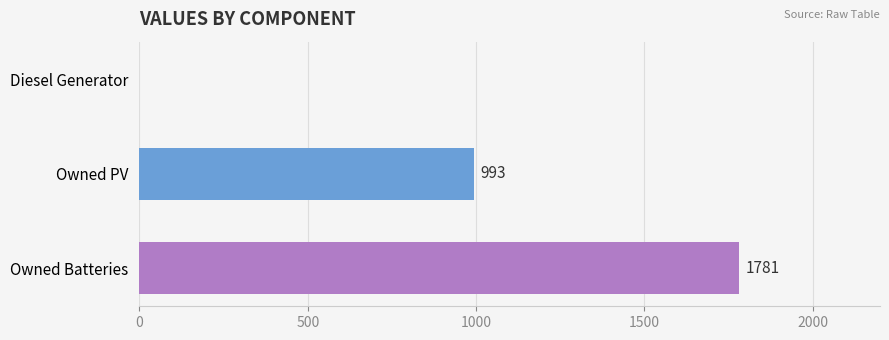

At which label is the value closest to 890?

Owned PV